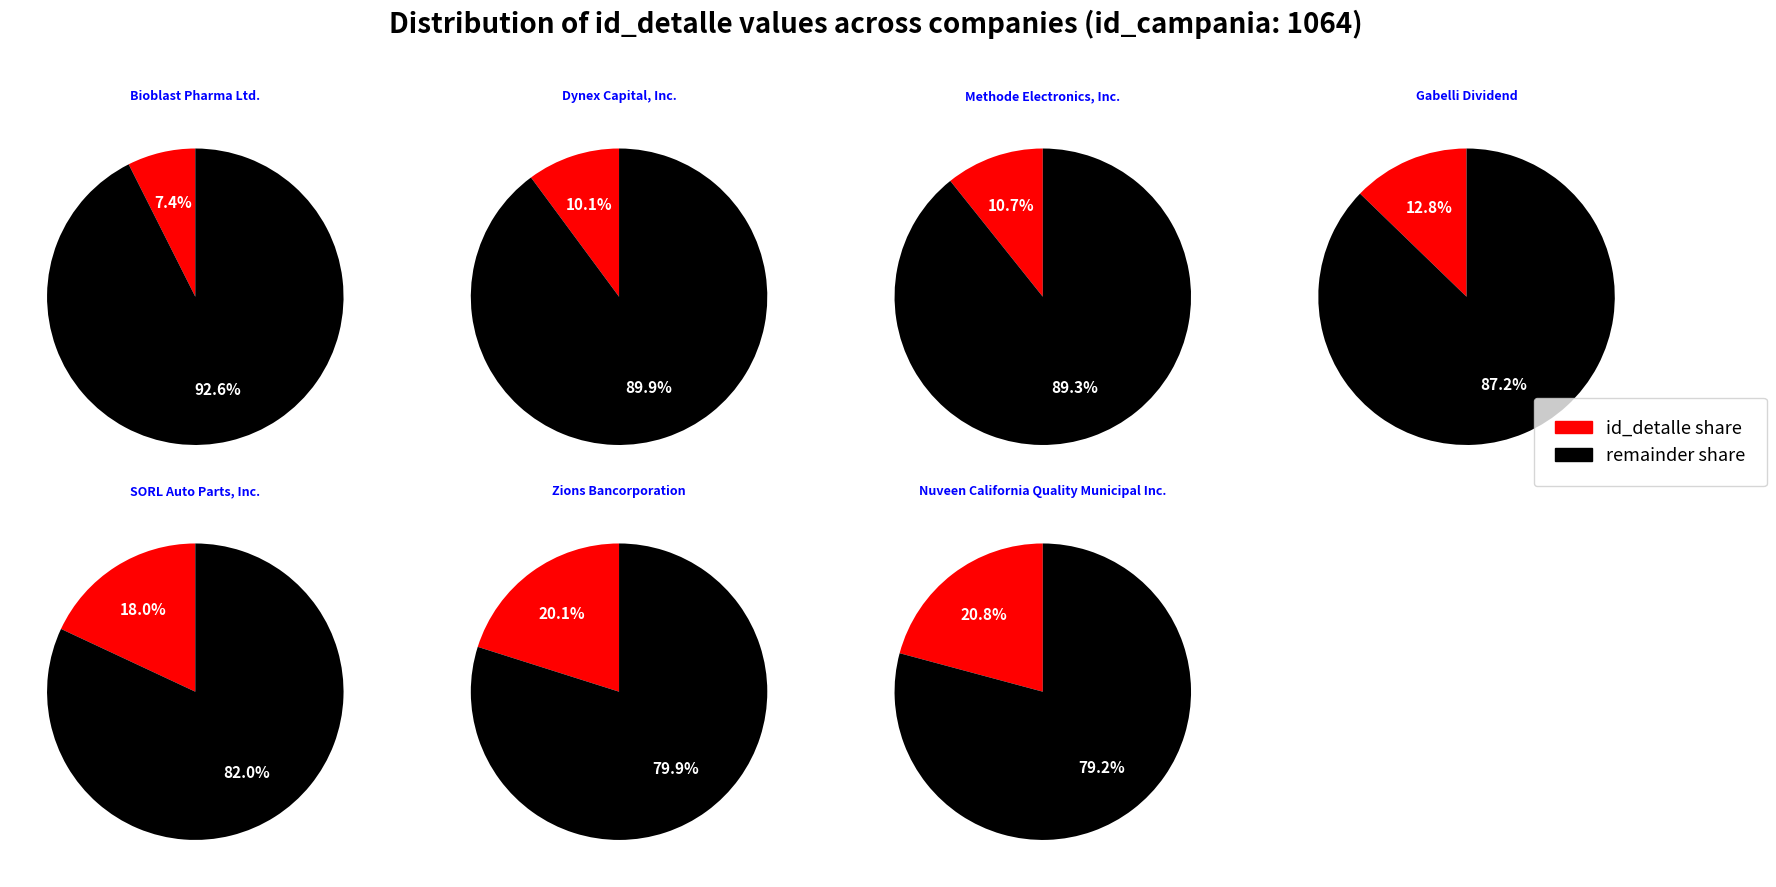

How many slices are in this pie chart?

7